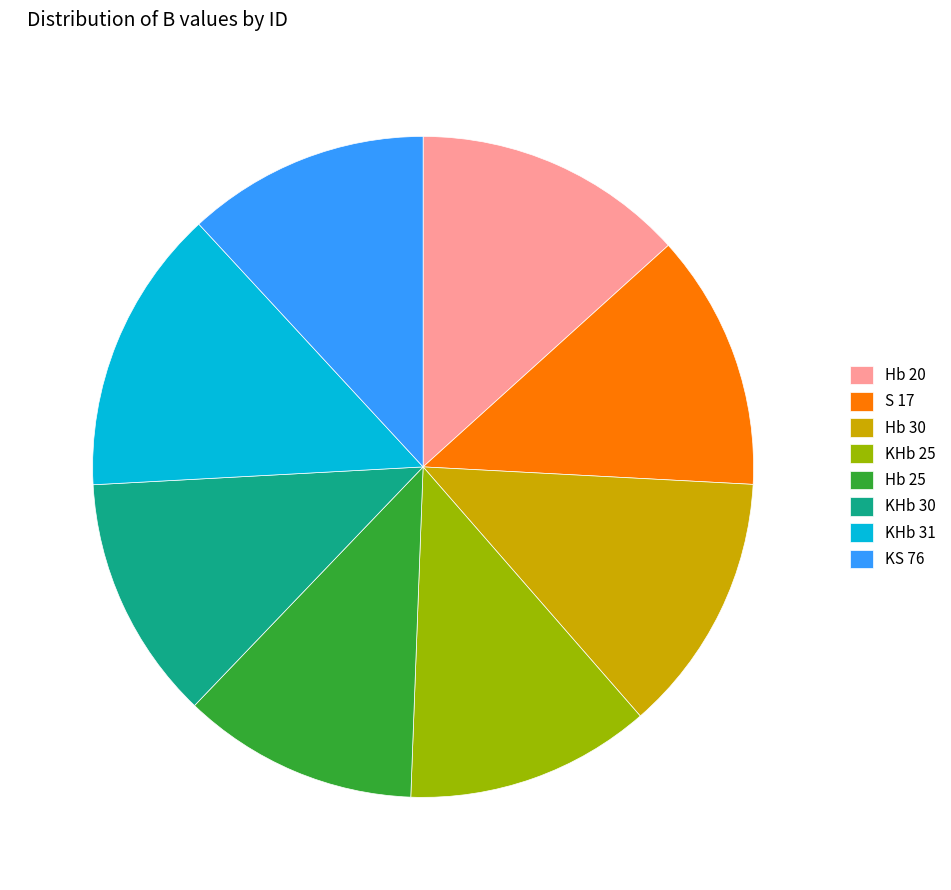

Which slice is the largest?

KHb 31